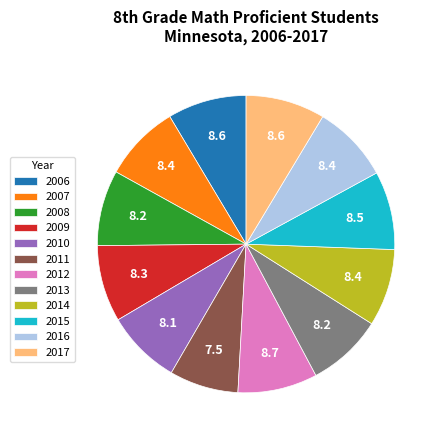

Is there any slice that represents more than half of the pie?

No